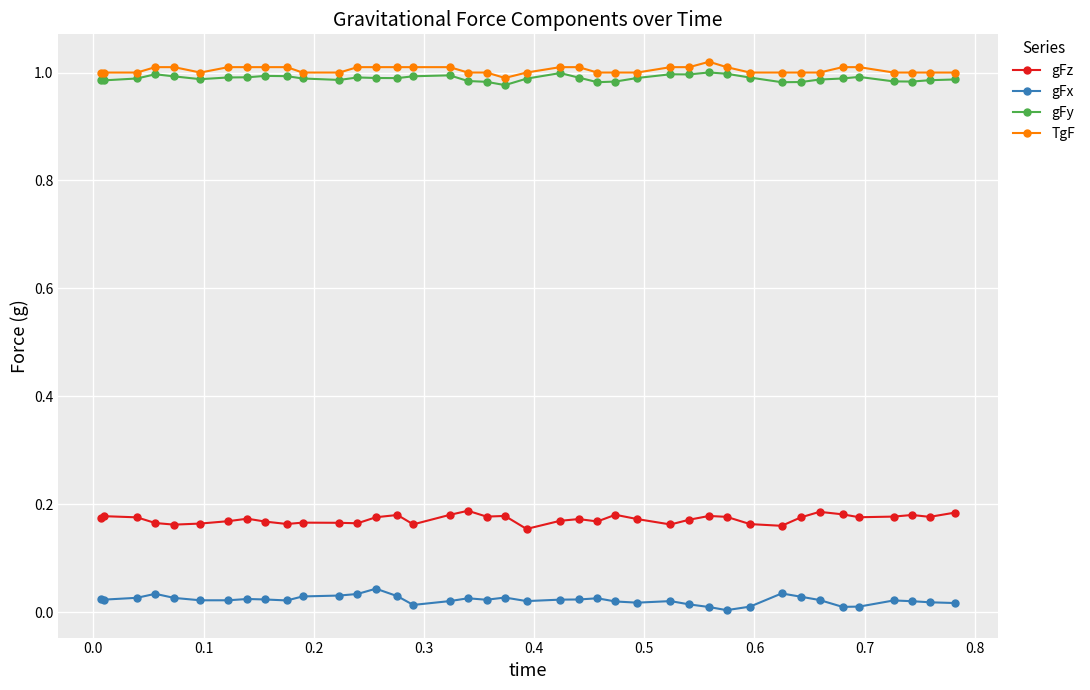

True or false: gFx has more than 2 interior local peaks.

True